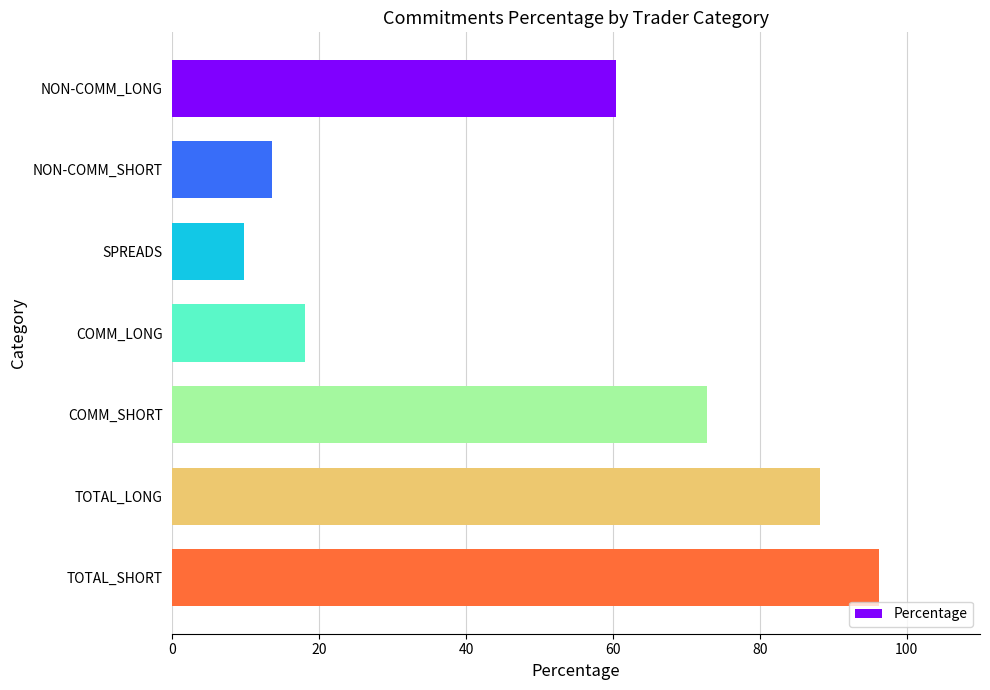

What is the minimum value shown in the chart?

9.8